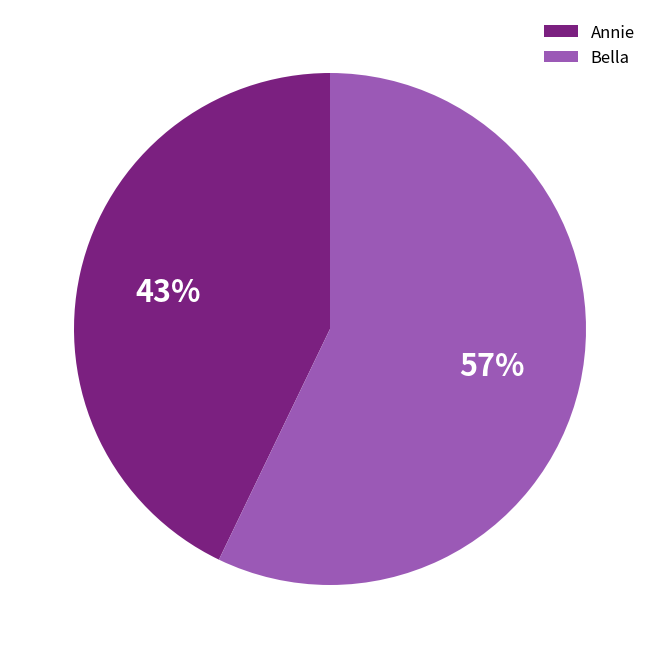

The Annie slice represents 22% of the pie. True or false?

False